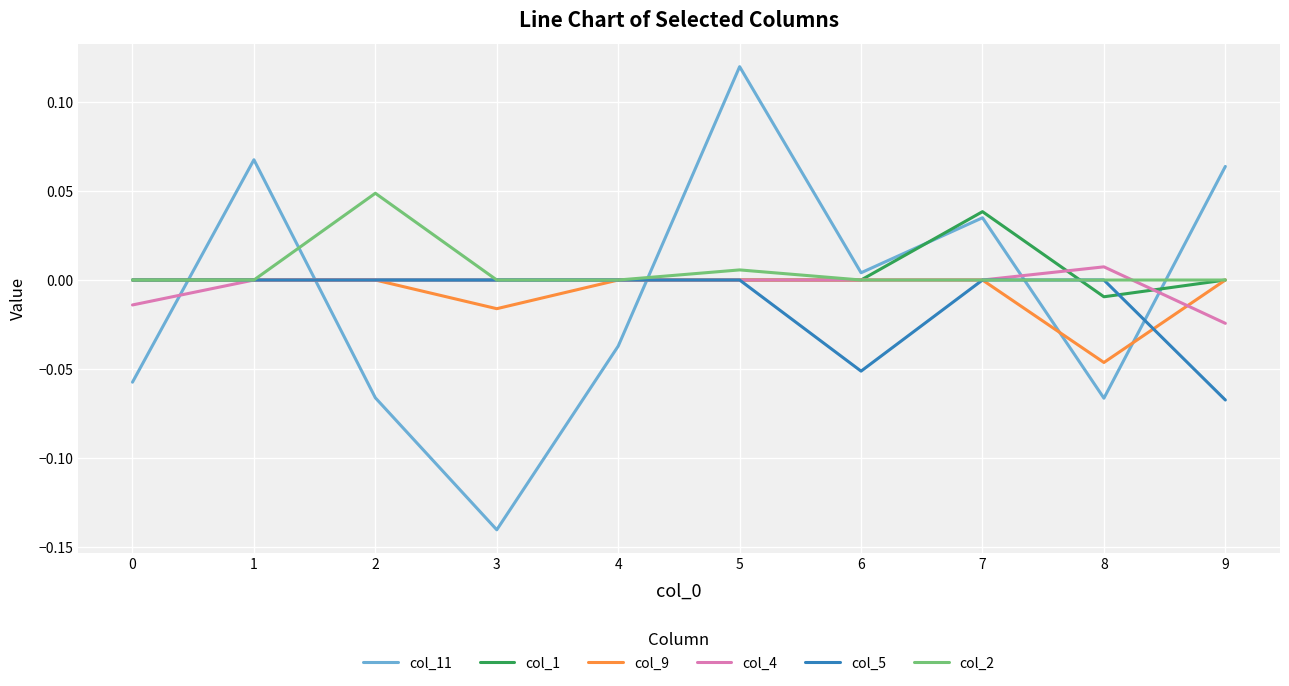

What is the total value across all series at 3?

-0.2